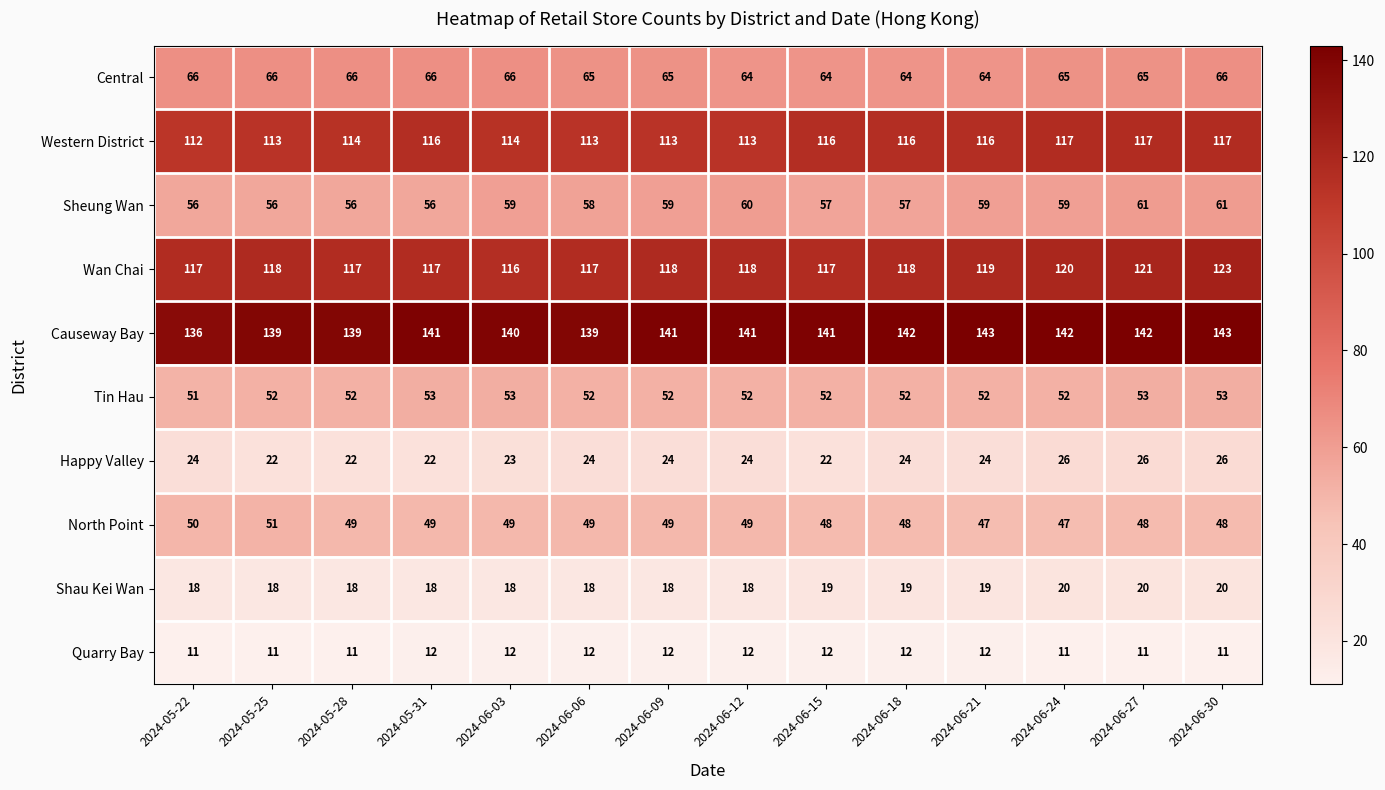

Is it true that Sheung Wan equals 57 at 2024-06-15?

True